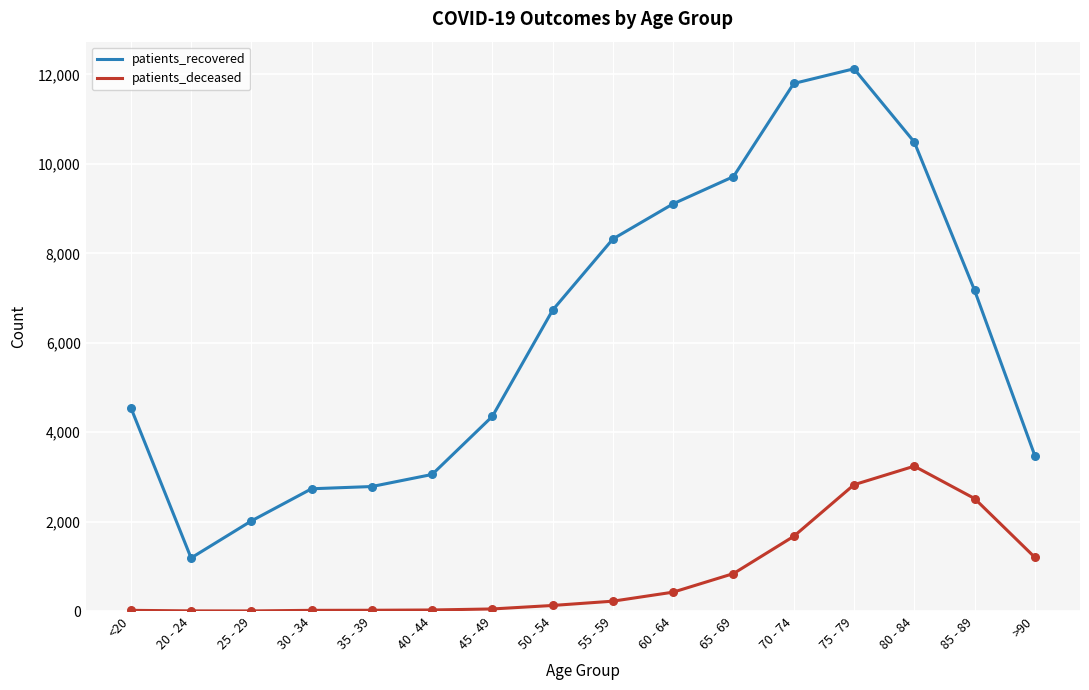

Which series has the largest total across all categories?

patients_recovered